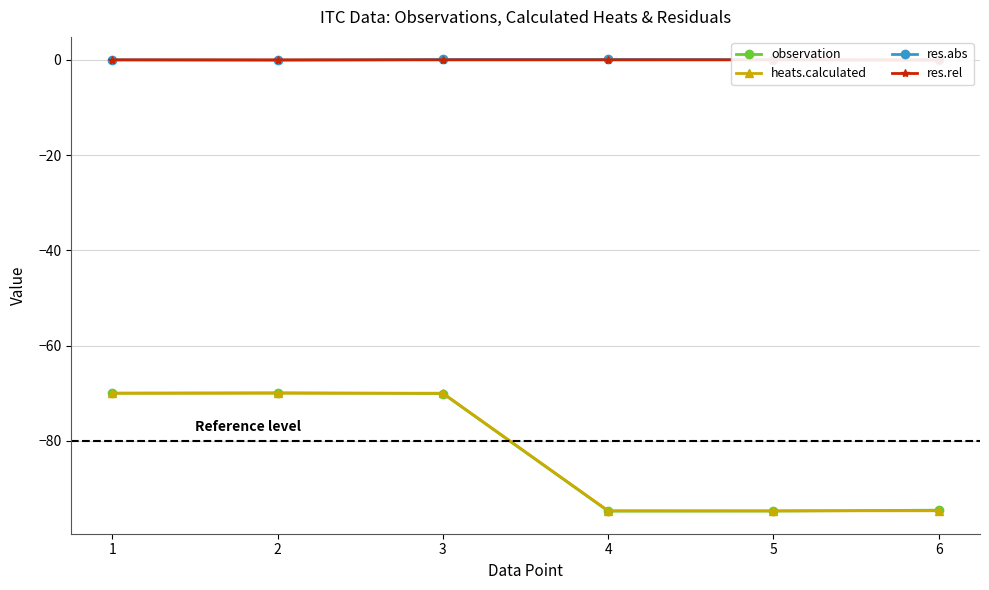

What is the difference between the second highest and second lowest values in the heats.calculated series?

24.7